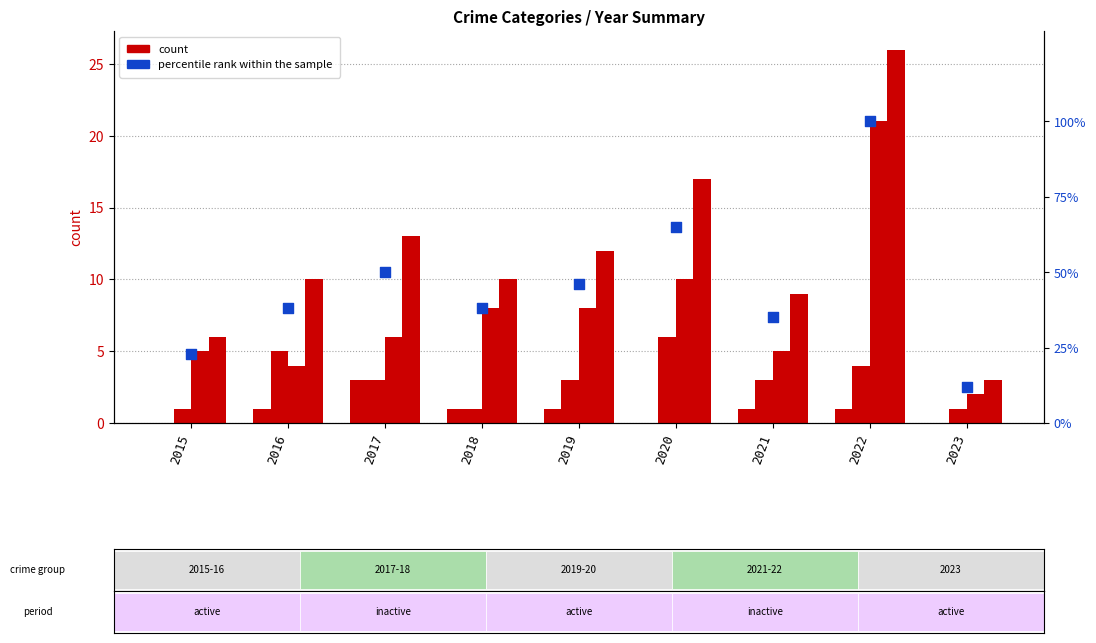

Which series reaches the maximum Y coordinate?

percentile rank within the sample